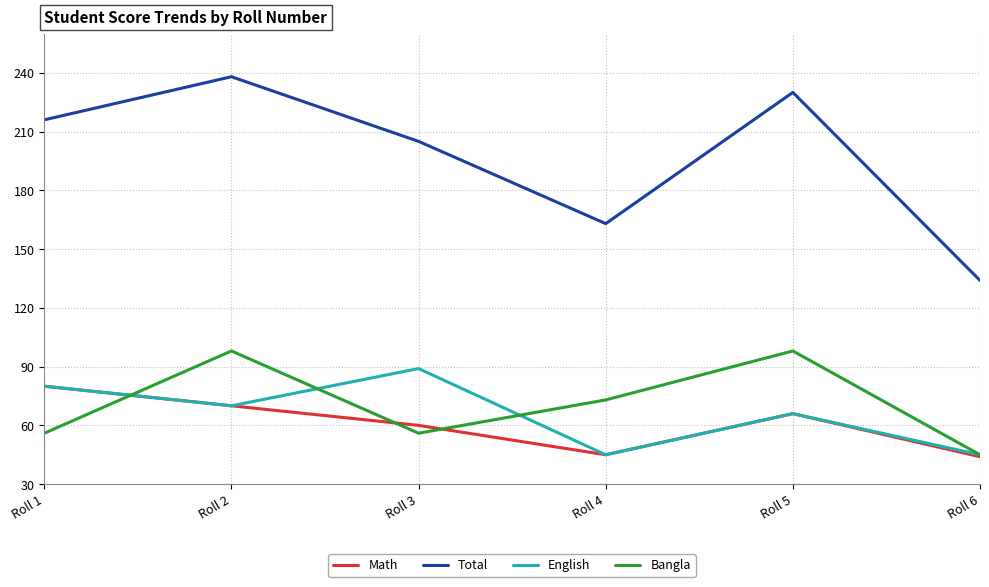

Between Roll 2 and Roll 4, which series saw the biggest shift?

Total